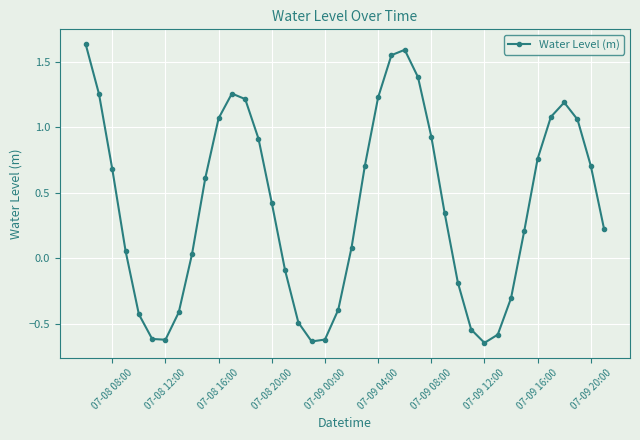

How many interior local peaks (higher than both neighbors) does the data have?

3